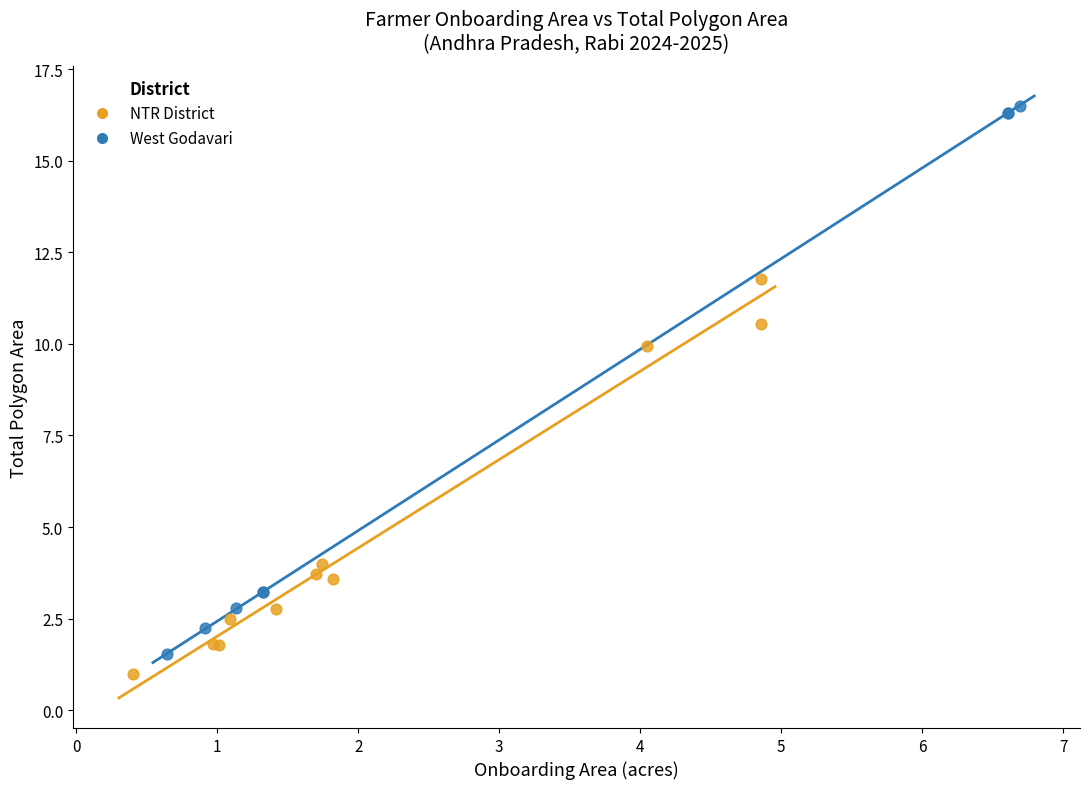

Which series contains the highest Y value?

West Godavari